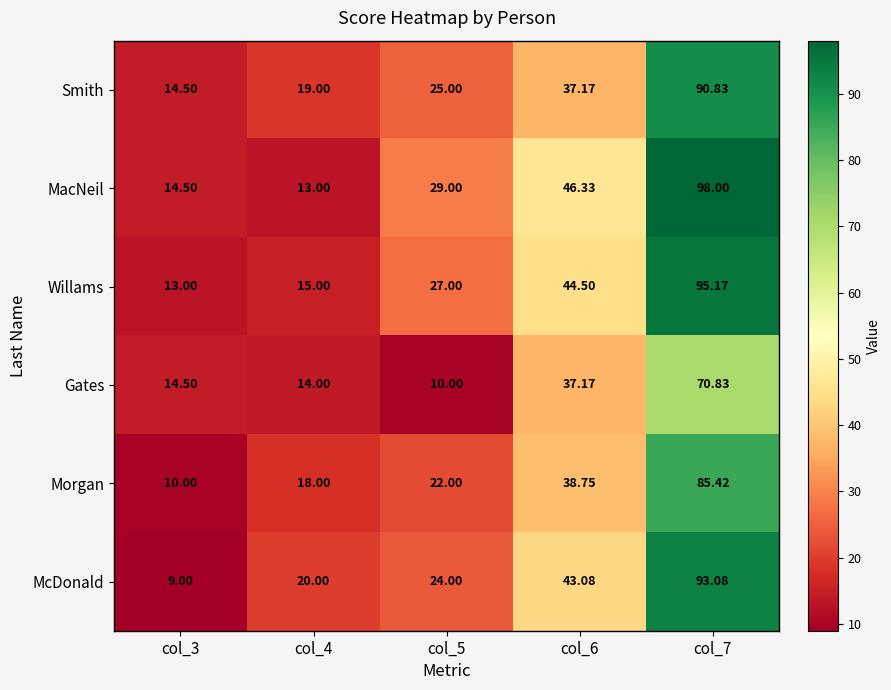

Which series changed the most between col_6 and col_7?

Smith